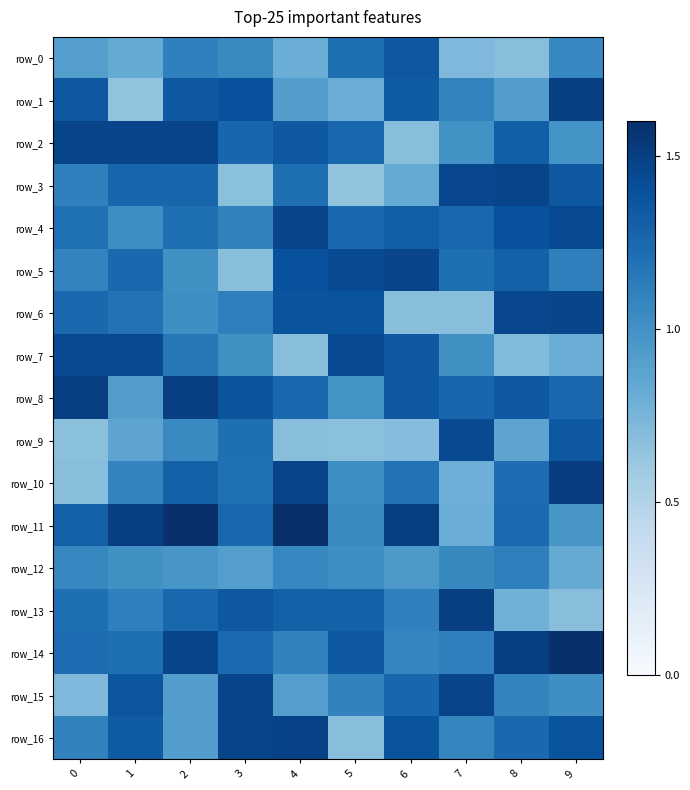

What is the lowest value of the row_9 series?

0.7